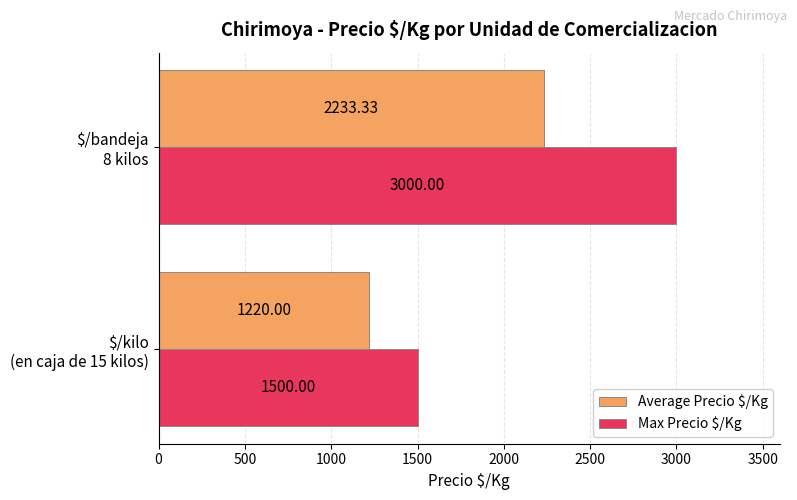

What is the difference between the maximum and minimum values in the Max Precio $/Kg series?

1500.0